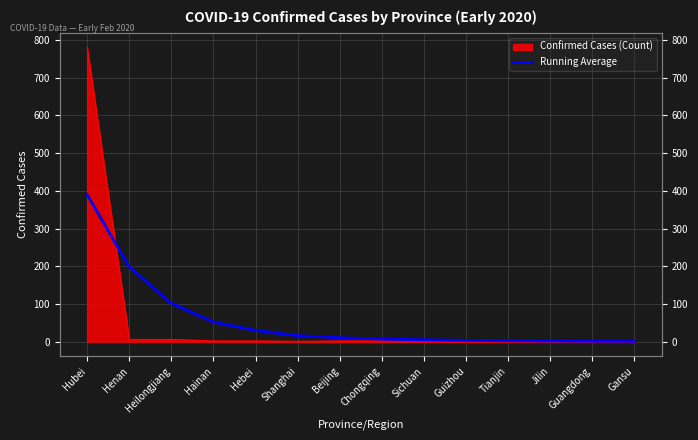

List the labels in order of value, largest first.

Hubei, Henan, Heilongjiang, Hainan, Hebei, Shanghai, Beijing, Chongqing, Sichuan, Guizhou, Tianjin, Jilin, Guangdong, Gansu